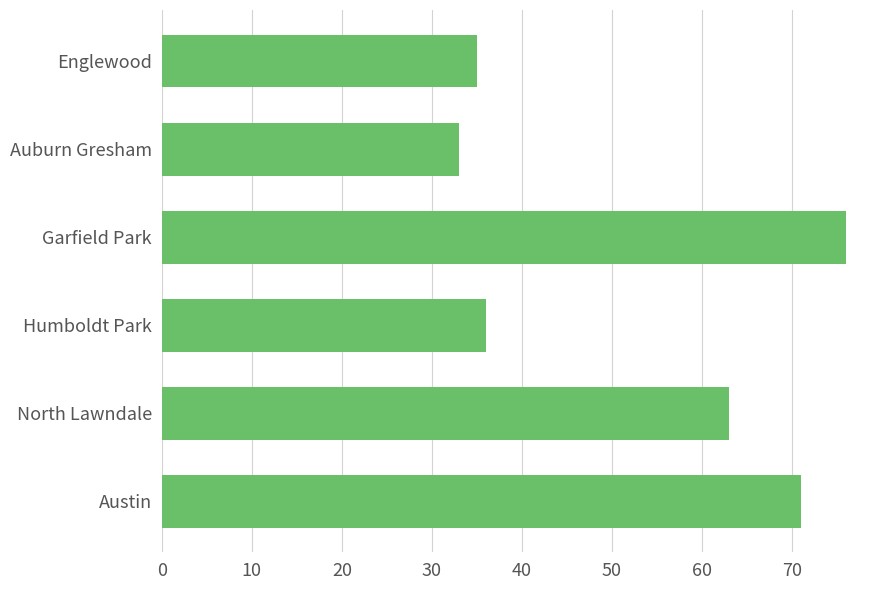

What is the label of the 2nd bar from the bottom?

North Lawndale